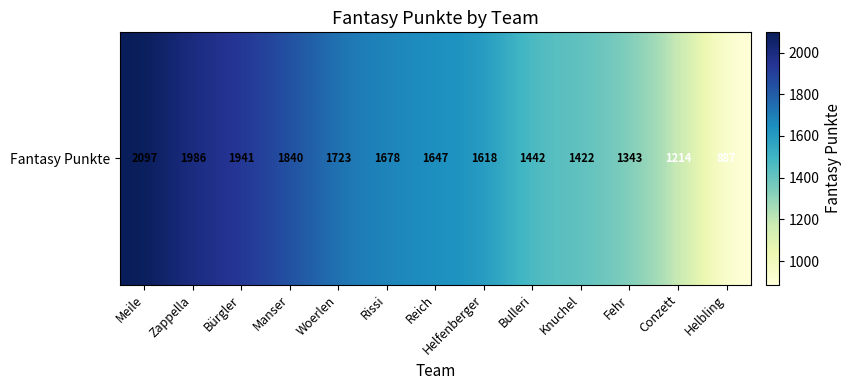

What is the difference between the second highest and second lowest values?

772